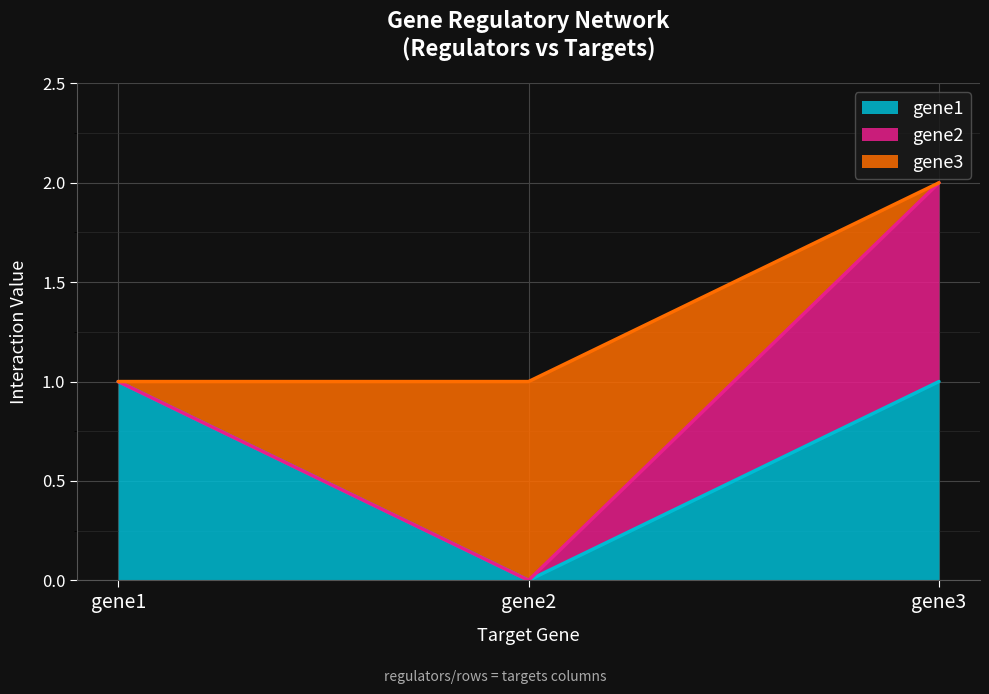

Rank the series by their maximum value, from highest to lowest.

gene2, gene1